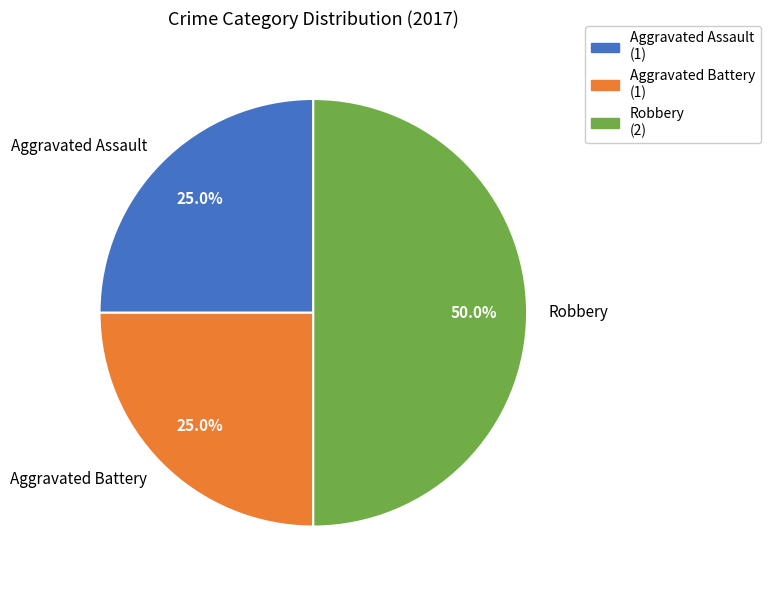

The Aggravated Assault slice represents 12% of the pie. True or false?

False